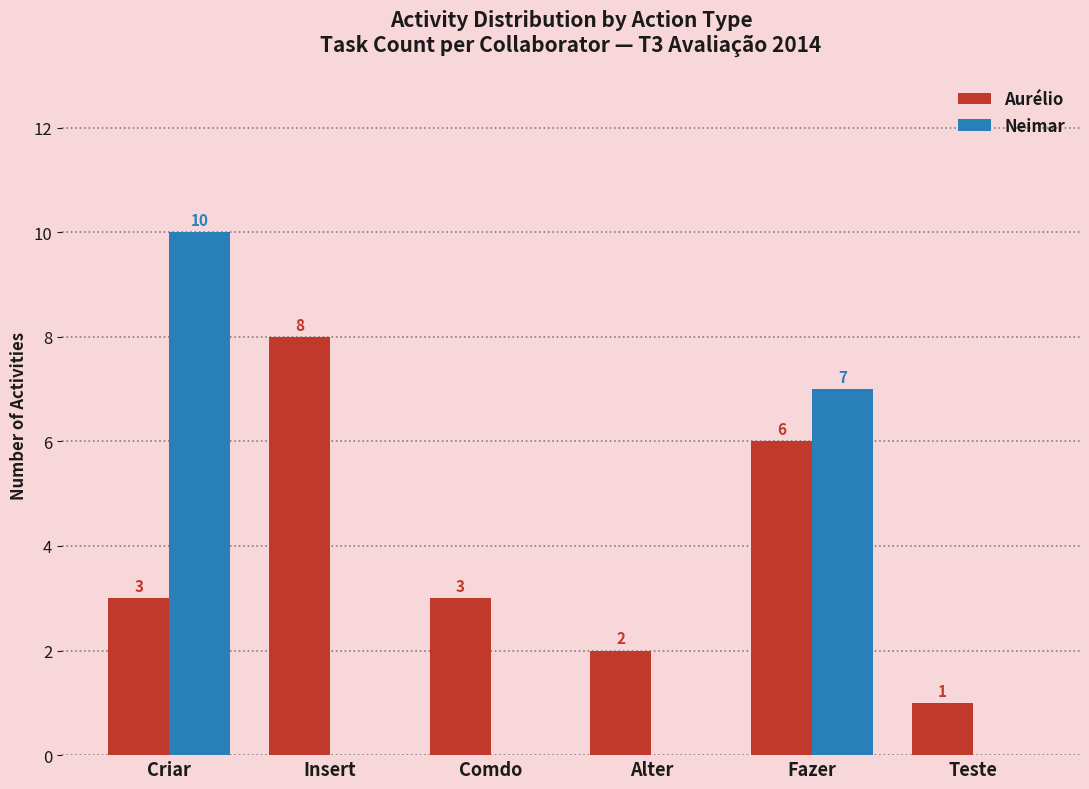

The value of Neimar at Comdo is 0. True or false?

True